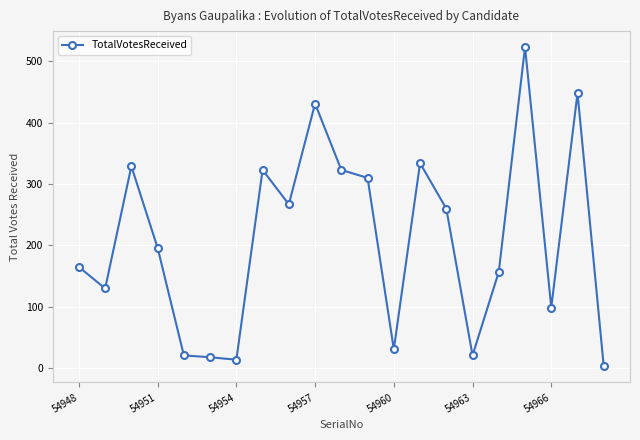

What is the difference between the maximum and second lowest values?

509